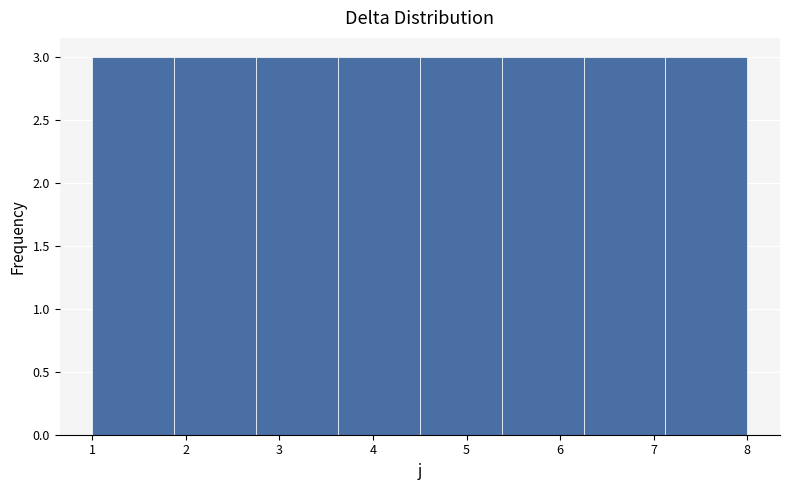

Reading left to right, transcribe this chart: for each bar, give the range it covers on the x-axis and its height. Neither the bar edges nor the heights are printed on the chart, so give them approximately, as read against the axes.

1.0 to 1.9: 3
1.9 to 2.8: 3
2.8 to 3.6: 3
3.6 to 4.5: 3
4.5 to 5.4: 3
5.4 to 6.3: 3
6.3 to 7.1: 3
7.1 to 8.0: 3